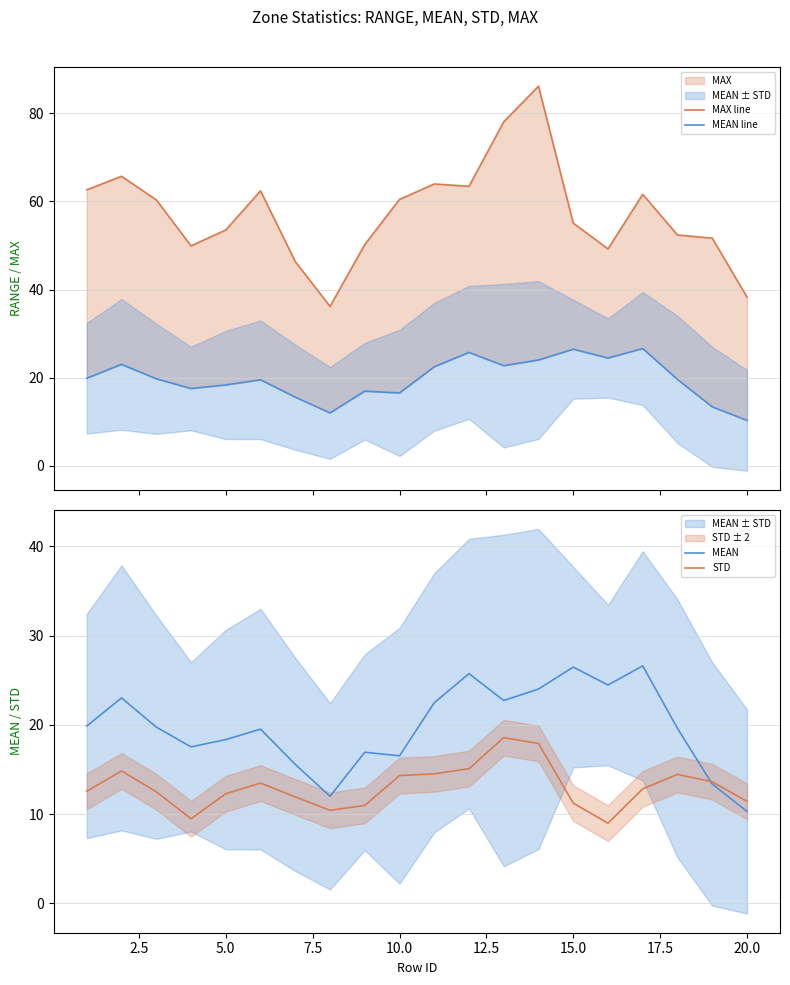

What is the difference between the maximum and minimum values in the MEAN series?

16.3